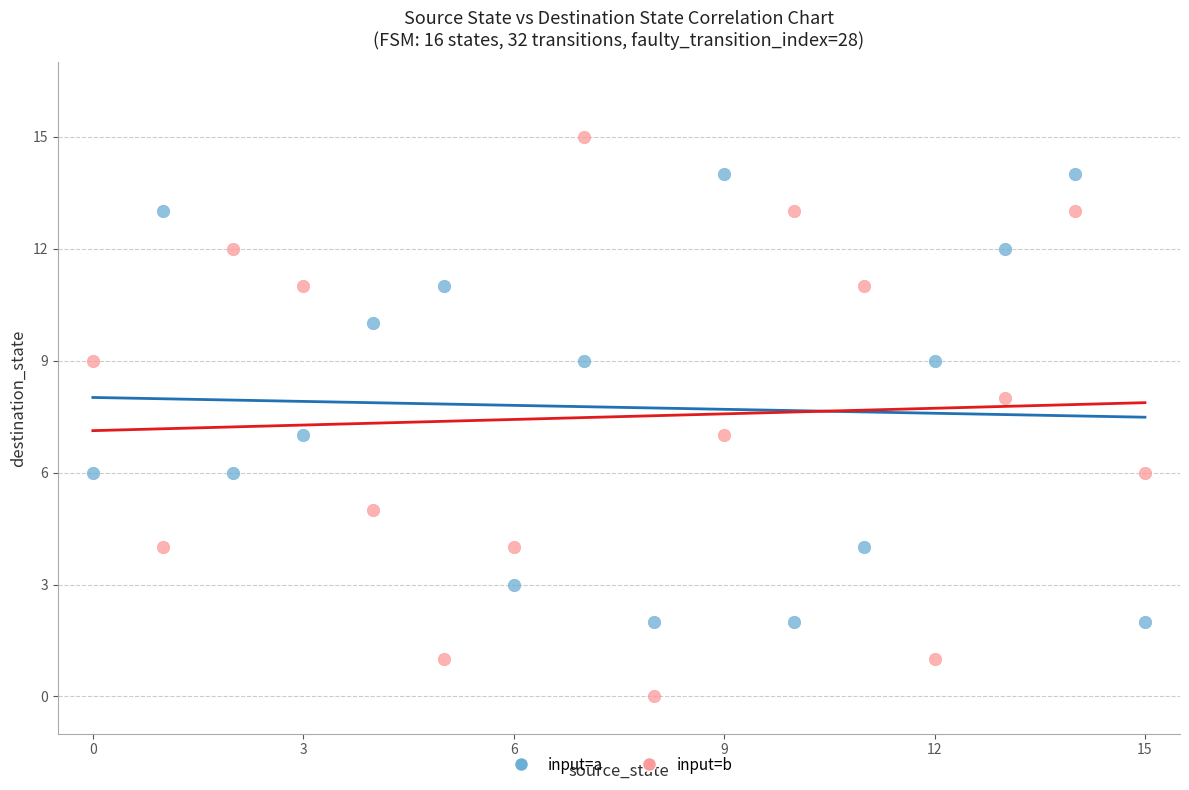

Across all data points, what is the range of Y values (max minus min)?

15